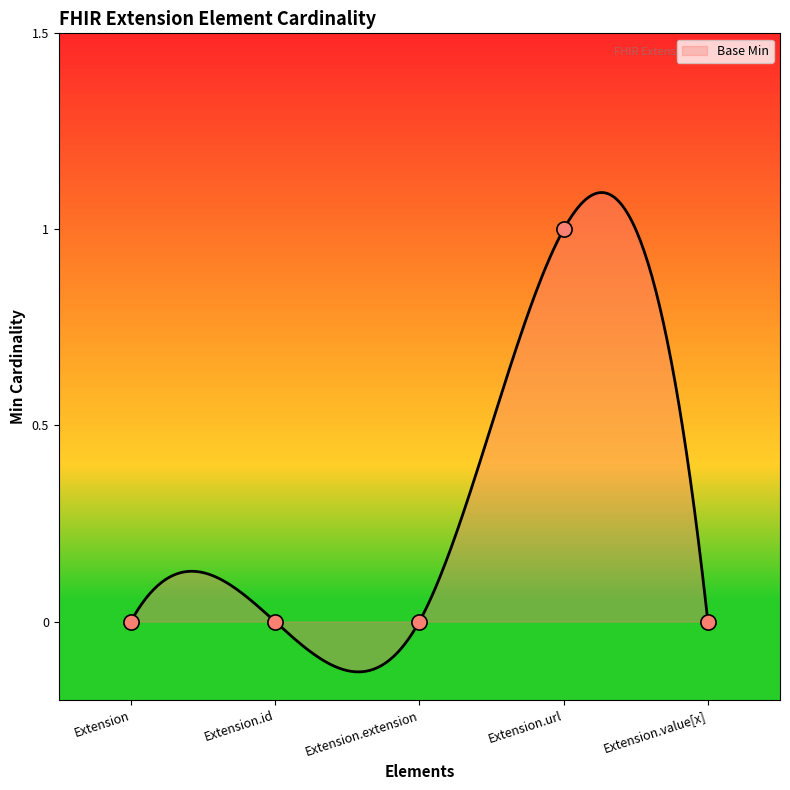

What is the change in value from Extension.extension to Extension.url?

+1